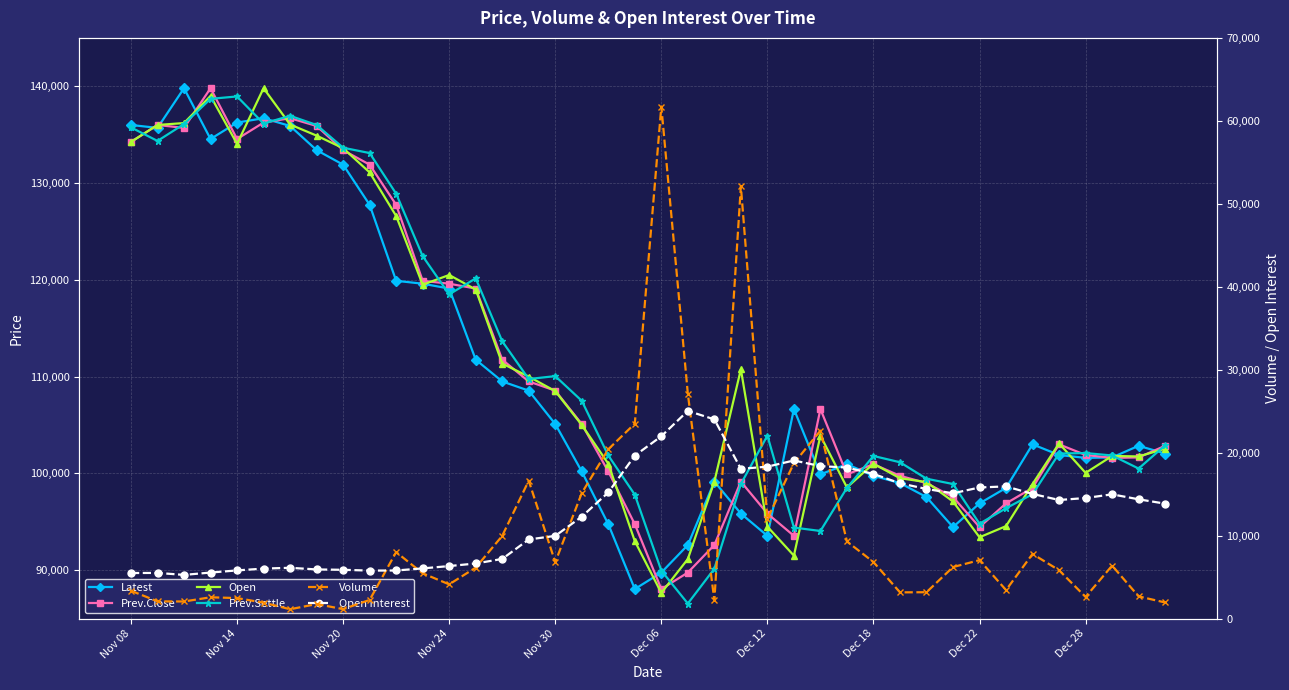

Reading left to right, transcribe all the data shown in this chart.

Latest: 136000	135700	139800	134550	136250	136700	135900	133400	131900	127750	119900	119600	119100	111750	109500	108550	105100	100200	94750	88050	89750	92600	99150	95850	93550	106650	99900	100950	99750	99000	97550	94450	96900	98500	103000	101900	101600	101650	102850	102050
Prev.Close: 134250	136000	135700	139800	134550	136250	136700	135900	133400	131900	127750	119900	119600	119100	111750	109500	108550	105100	100200	94750	88050	89750	92600	99150	95850	93550	106650	99900	100950	99750	99000	97550	94450	96900	98500	103000	101900	101600	101650	102850
Open: 134250	136000	136200	139000	134050	139800	136050	134900	133600	131100	126600	119500	120500	119000	111350	110000	108500	105000	101000	93000	87650	91150	99150	110750	94500	91500	103900	98550	101000	99500	99100	97100	93400	94550	98900	103100	100050	101800	101750	102550
Prev.Settle: 135750	134350	136100	138700	138950	136150	136950	136000	133650	133100	128900	122450	118500	120150	113650	109750	110050	107500	101850	97800	89950	86550	90150	98900	103900	94400	94050	98500	101800	101150	99450	98900	94800	96400	97850	102050	102100	101850	100500	102900
Volume: 3354	2076	2056	2563	2467	1916	1123	1745	1137	2244	8008	5453	4123	6141	9967	16620	6791	15128	20407	23496	61724	27094	2208	52096	12024	18724	22654	9291	6812	3157	3174	6207	7041	3435	7786	5823	2605	6382	2670	1937
Open Interest: 5489	5501	5262	5545	5802	6023	6118	5920	5875	5781	5793	6045	6327	6638	7186	9534	9965	12282	15204	19643	21976	25035	24010	18047	18310	19057	18374	18204	17434	16308	15620	15099	15802	15931	15024	14291	14530	14973	14375	13850